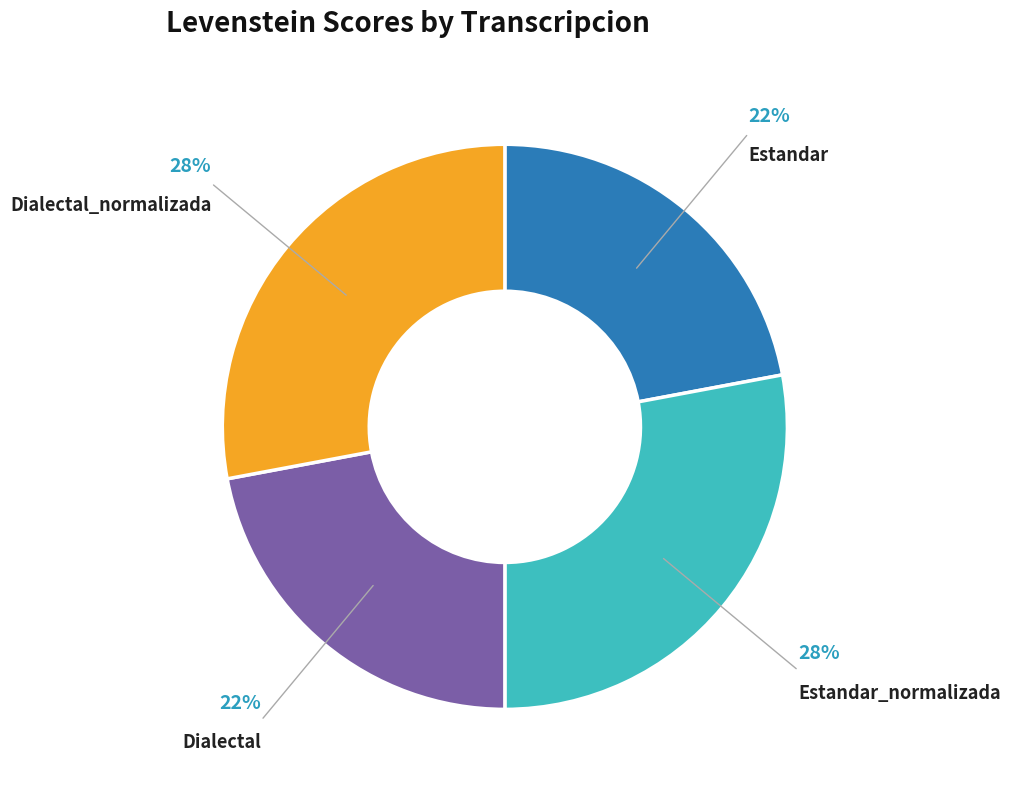

To the nearest percent, what percentage of the pie is Estandar_normalizada?

28%